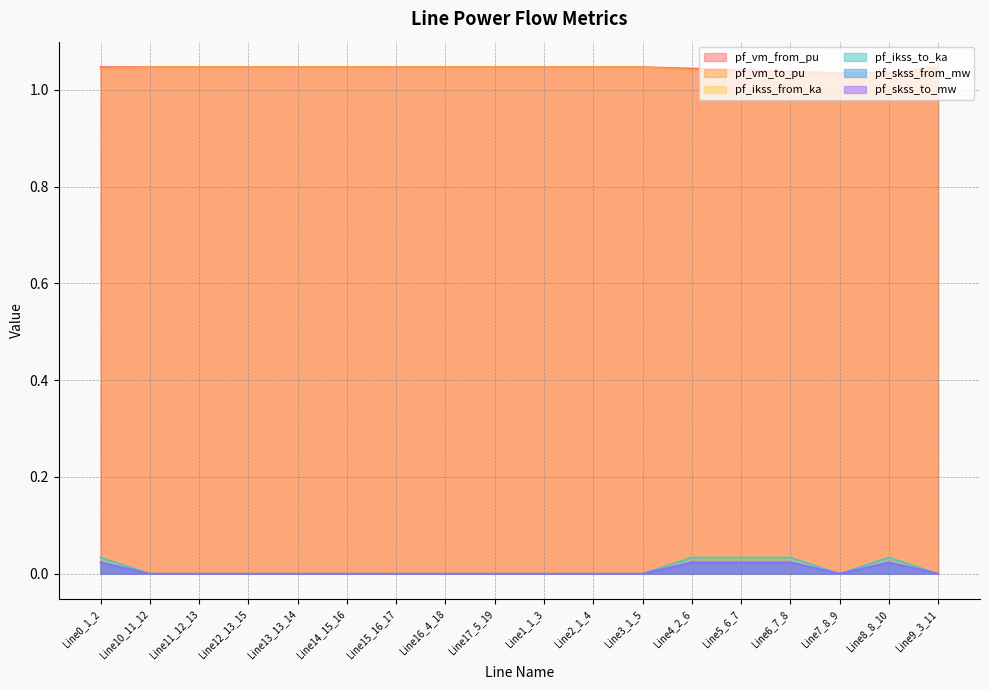

True or false: pf_ikss_to_ka has more than 0 interior local peaks.

True